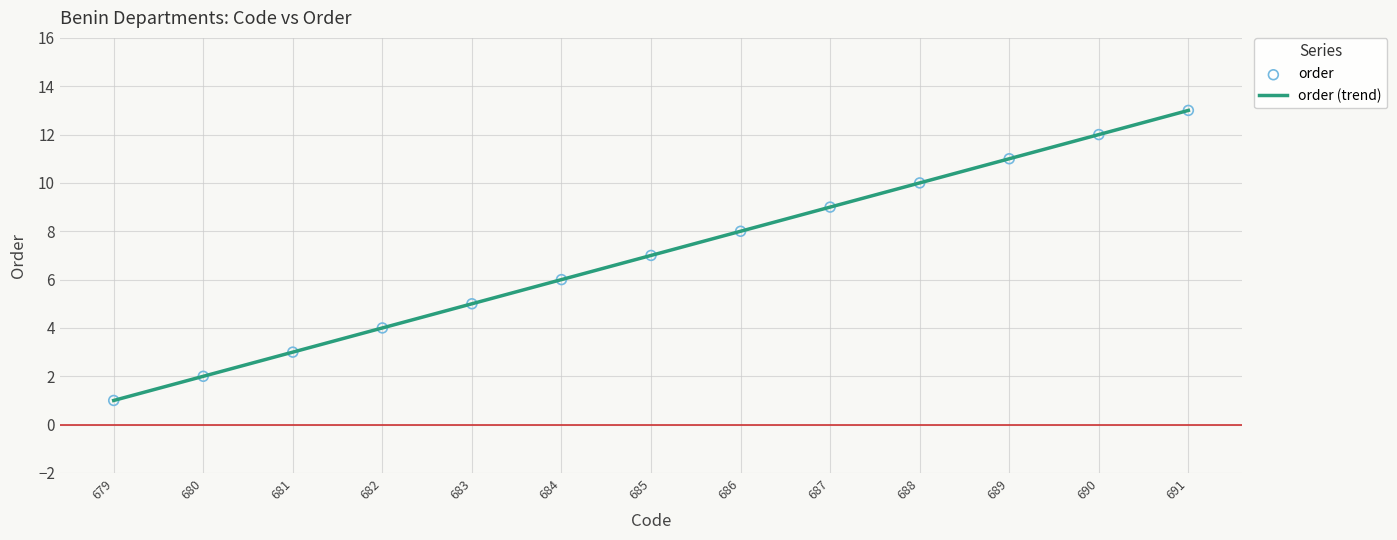

What is the change in value from 680 to 690?

+10